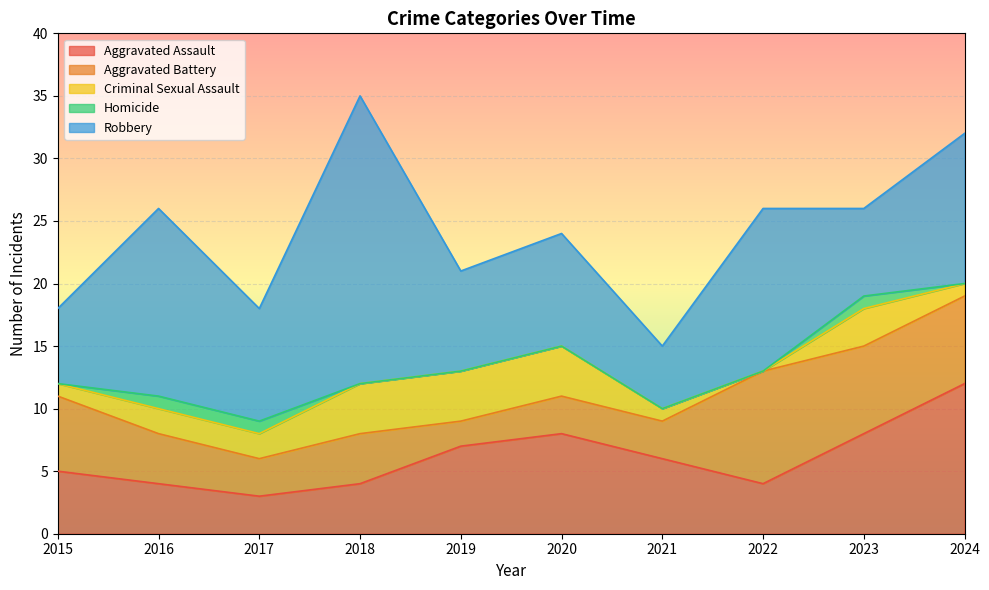

Which category has the lowest value in the Criminal Sexual Assault series?

2022